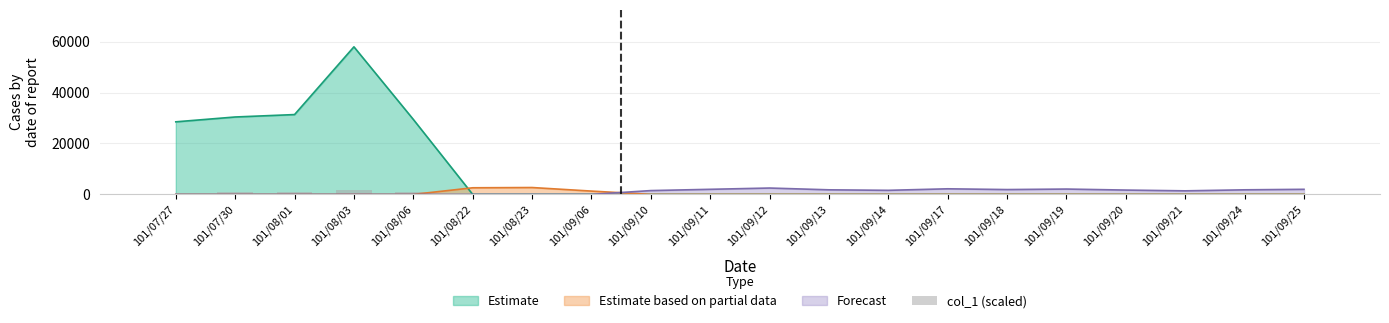

The value at 101/08/22 is 100. True or false?

True